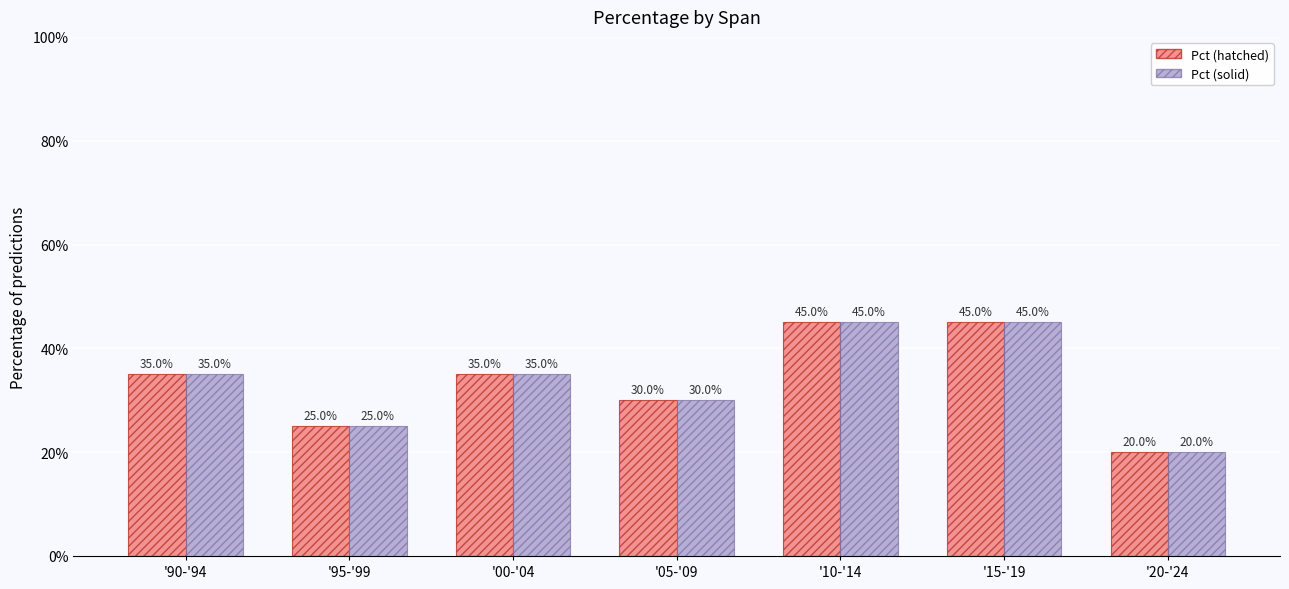

Is the value of Pct (hatched) at '95-'99 greater than the value of Pct (solid) at '05-'09?

No